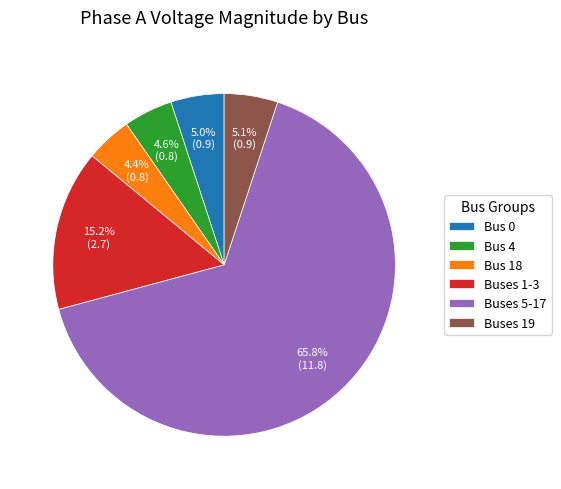

What is the majority slice?

Buses 5-17